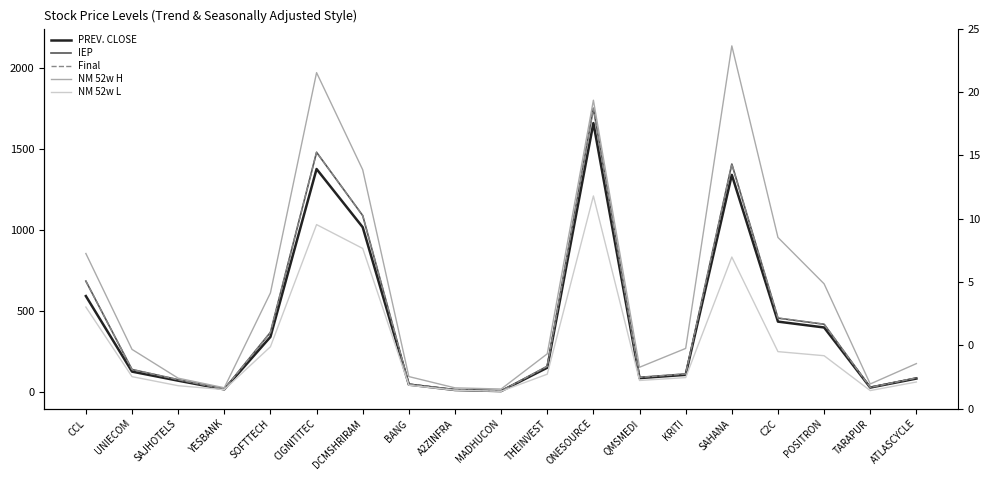

What value does the NM 52w H series have at QMSMEDI?

153.9